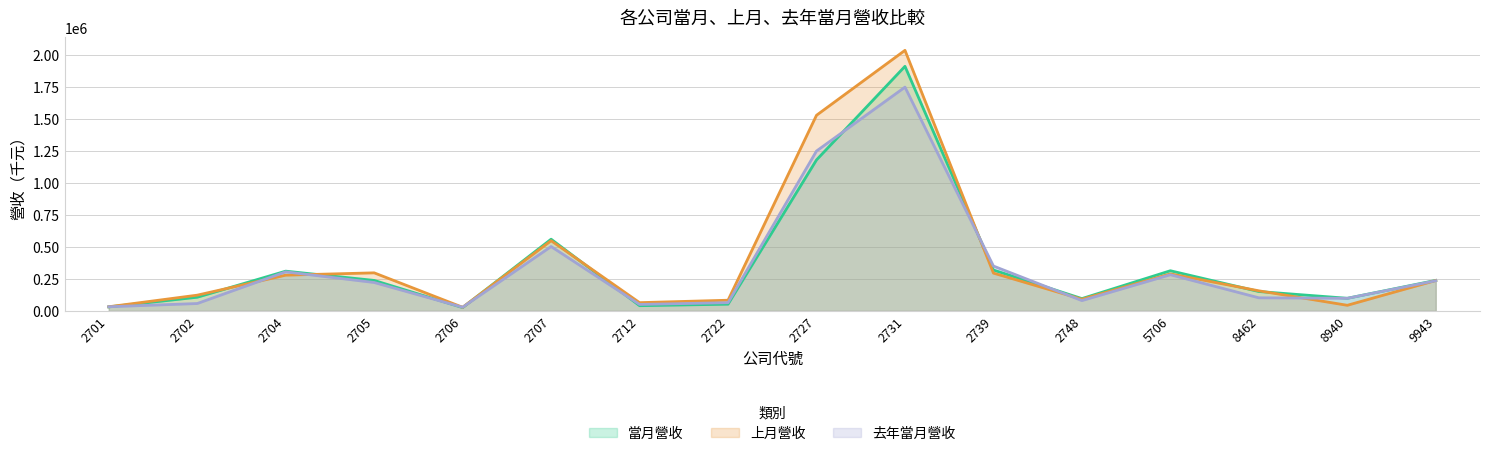

Reading left to right, extract all data points from this chart.

當月營收: 31470	106995	310902	238354	25966	560795	40964	52671	1180755	1912496	319898	96299	314141	151655	98805	238586
上月營收: 32662	123147	279611	297739	28419	549041	64622	83606	1529745	2037534	295653	91273	289742	157248	43979	237804
去年當月營收: 32568	57800	305492	222261	28635	503449	50634	64456	1250168	1749777	350804	80704	282879	102487	98596	235958